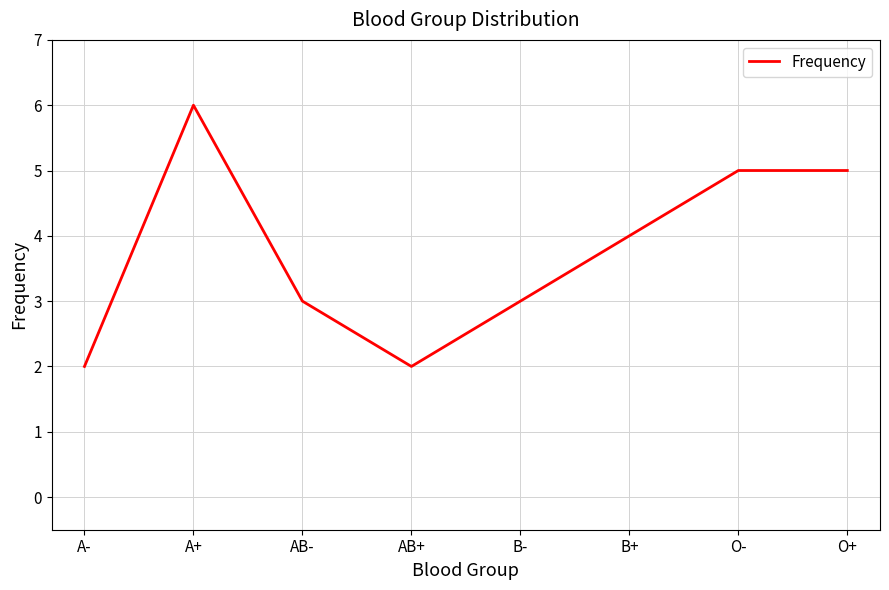

Is it true that the value at AB+ is 1?

False